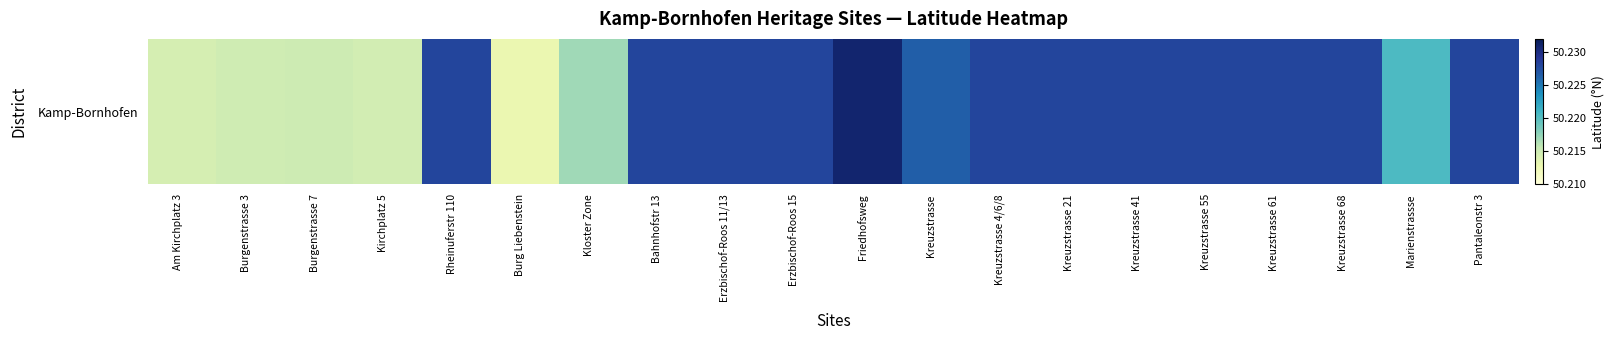

Which has a higher value, Erzbischof-Roos 15 or Kreuzstrasse 4/6/8?

Erzbischof-Roos 15